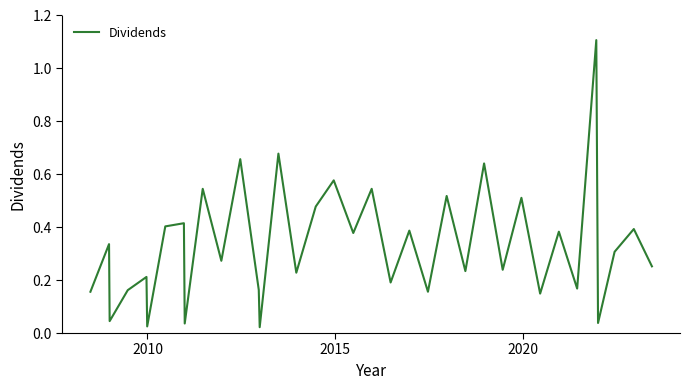

What is the maximum value shown in the chart?

1.1